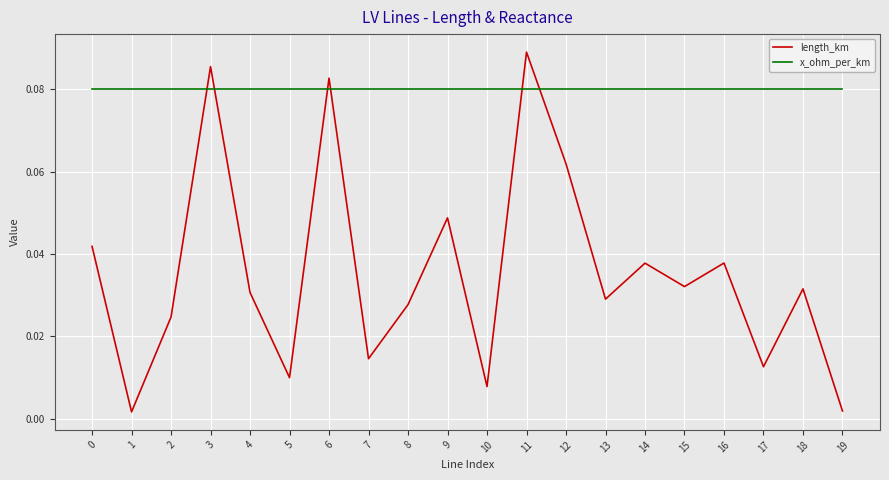

At which category is the sum across all series the highest?

11